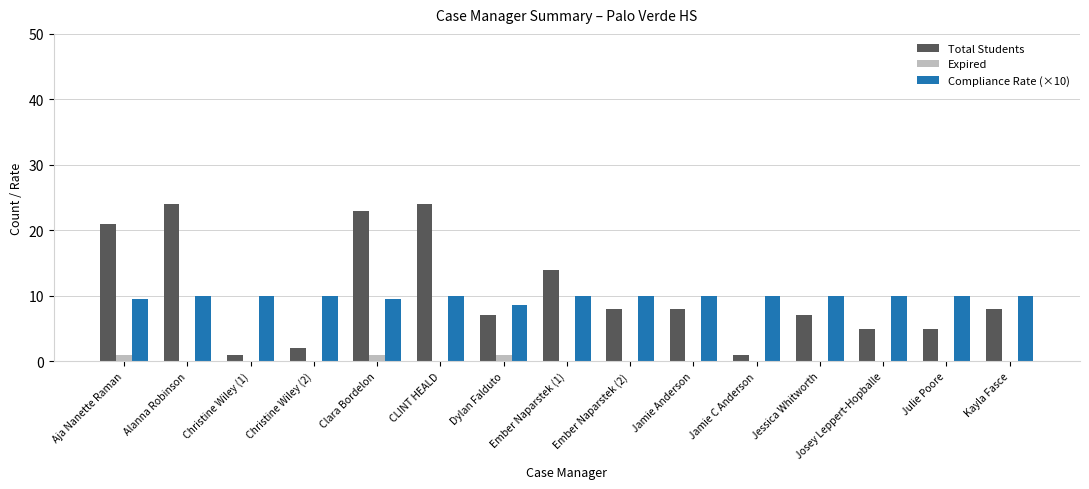

What are all the series names shown in the legend?

Total Students, Expired, Compliance Rate (×10)